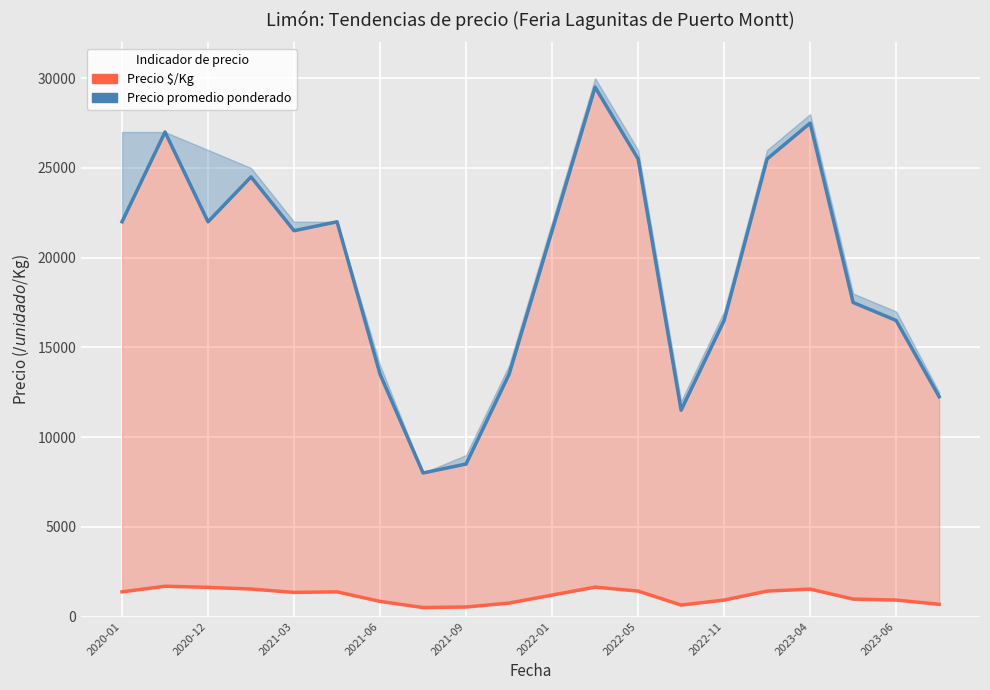

What is the average value of the Precio promedio ponderado series?

19312